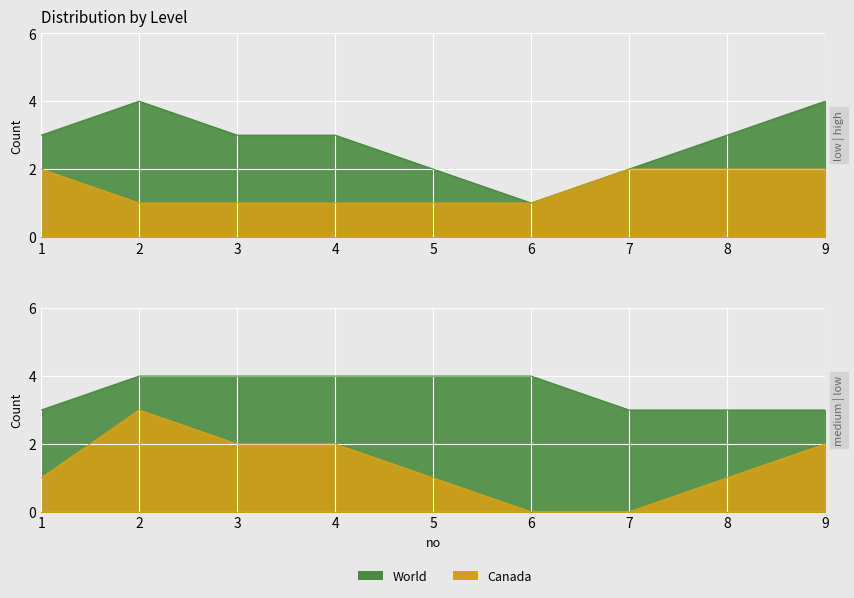

What is the difference between the maximum and second lowest values in the high|高 series?

1